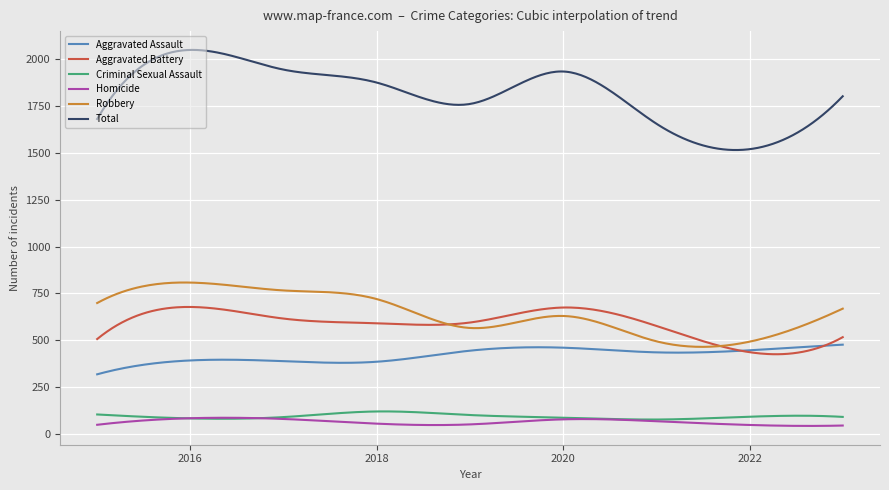

Which series has the widest spread of values?

Total